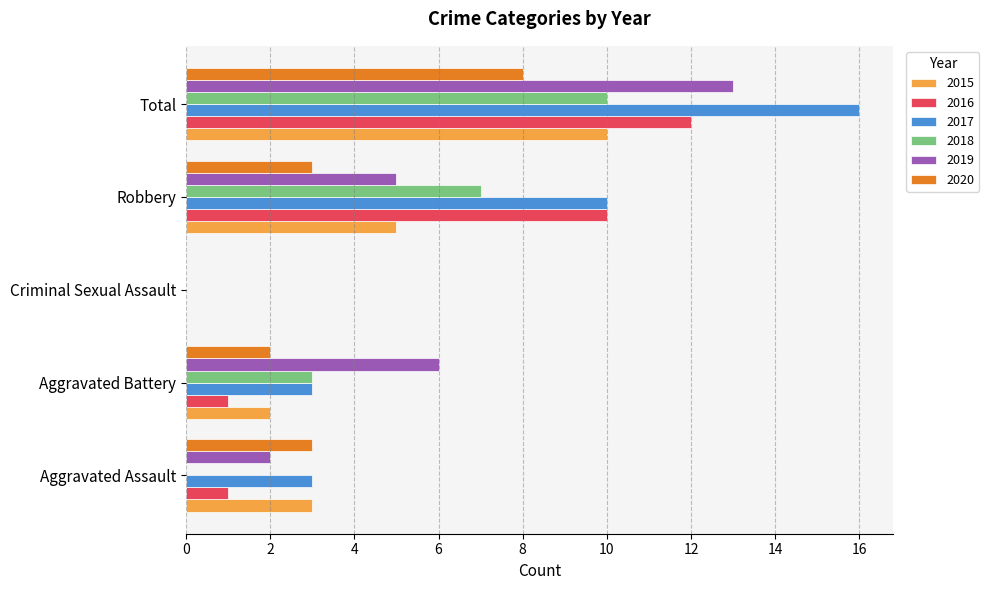

What is the greatest value displayed?

16